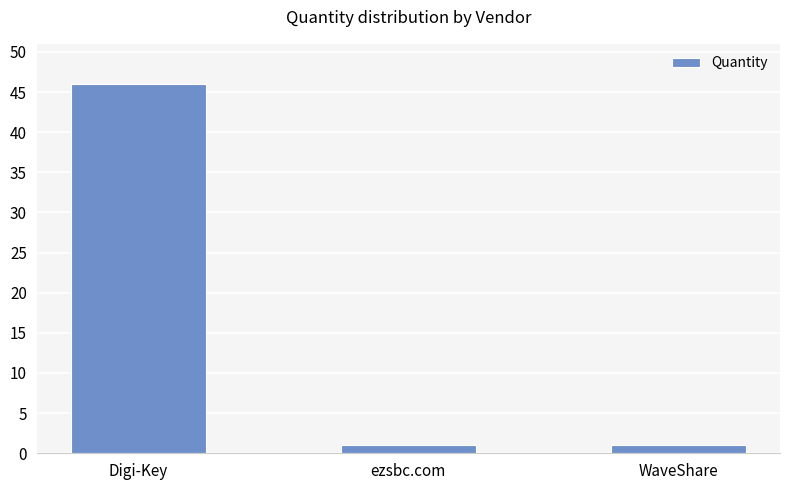

The chart shows a value of 46 at Digi-Key. True or false?

True